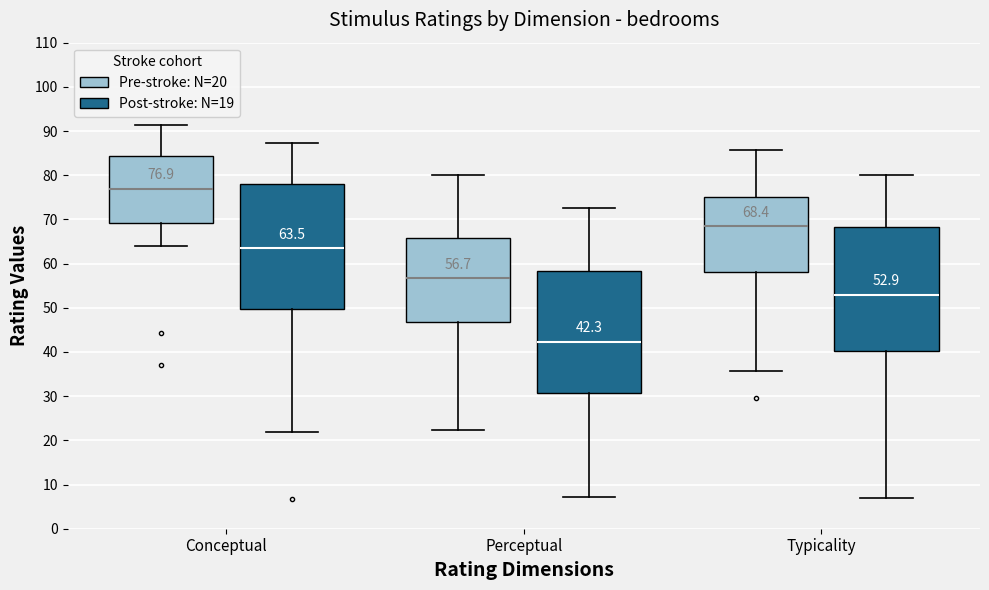

Which box has the lowest median line?

Perceptual (Post-stroke: N=19)